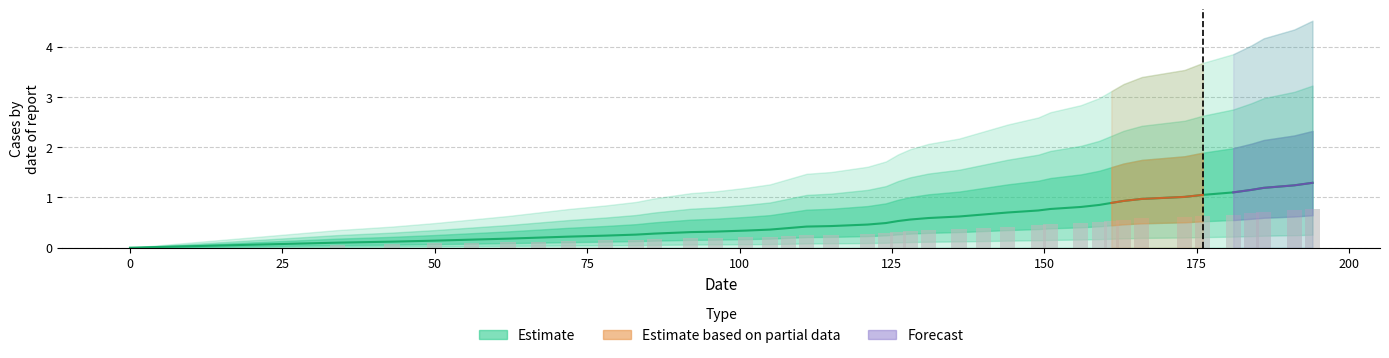

Does the chart contain stacked bars?

No